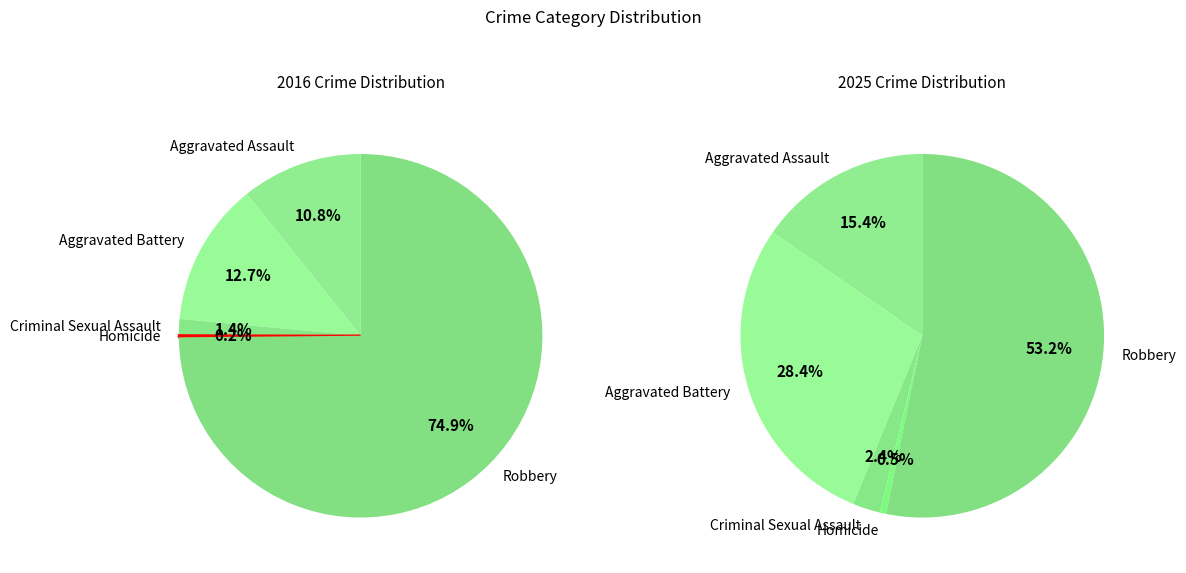

To the nearest percent, what is the combined percentage of Criminal Sexual Assault and Robbery?

56%